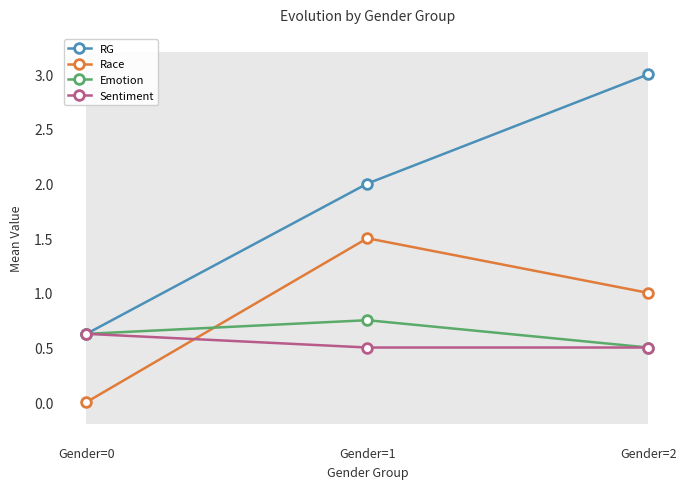

Rank the series at Gender=1 from highest to lowest value.

RG, Race, Emotion, Sentiment